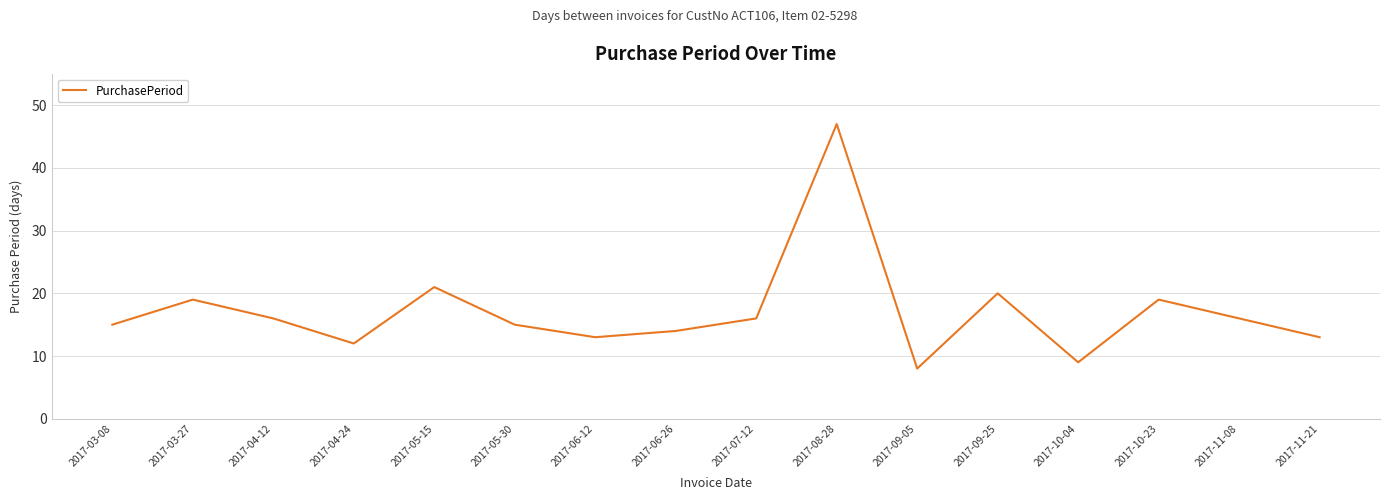

What is the ratio of the value at 2017-04-12 to the value at 2017-05-30?

1.1